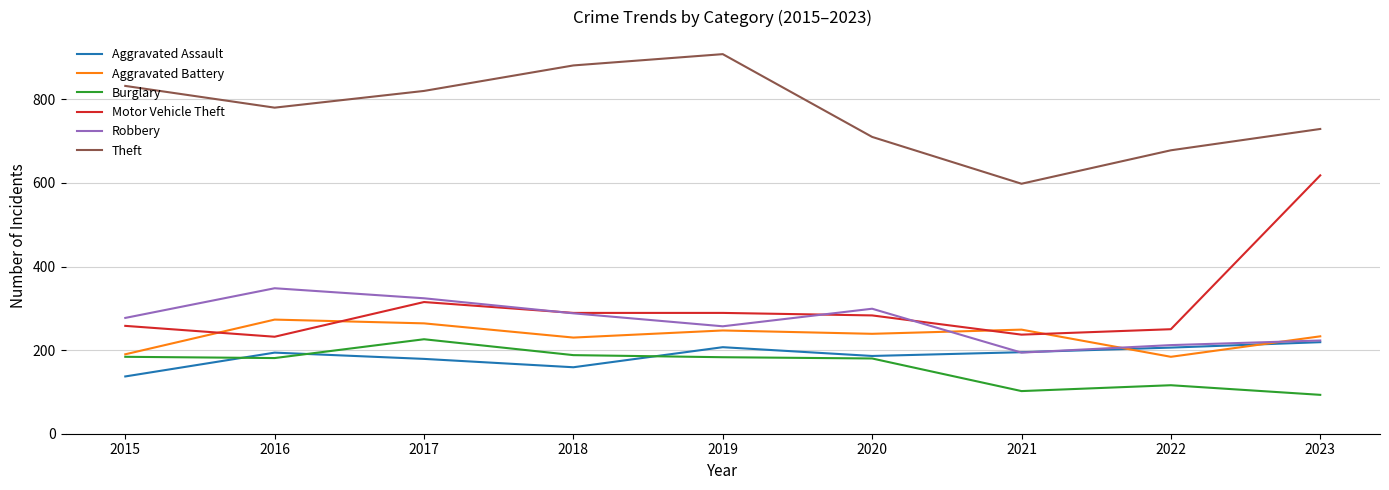

What is the sum of all Motor Vehicle Theft values?

2771